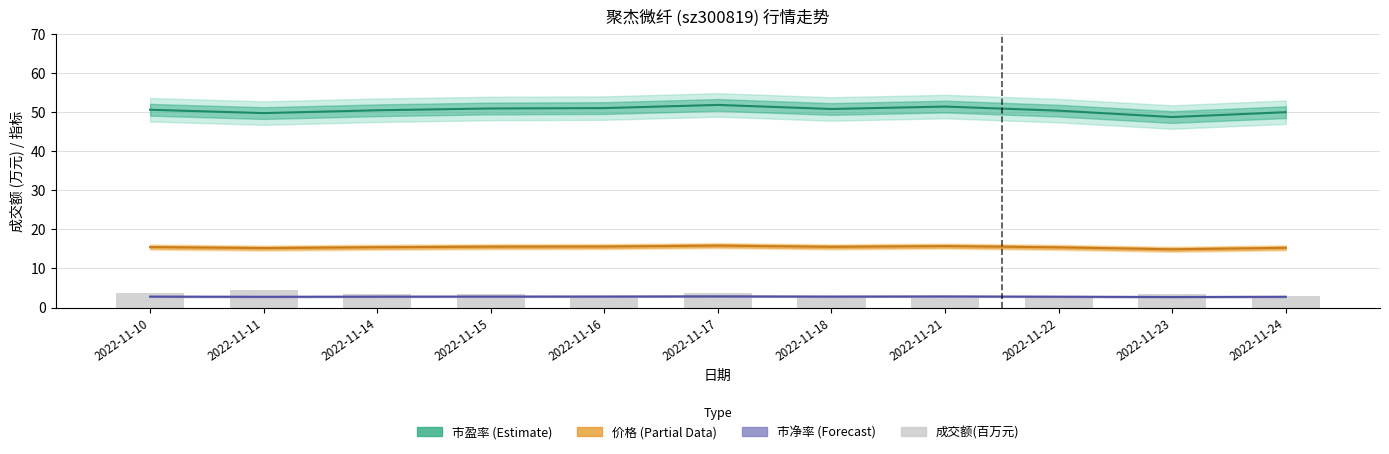

Rank the series at 2022-11-15 from highest to lowest value.

市盈率, 价格, 成交额(百万元), 市净率